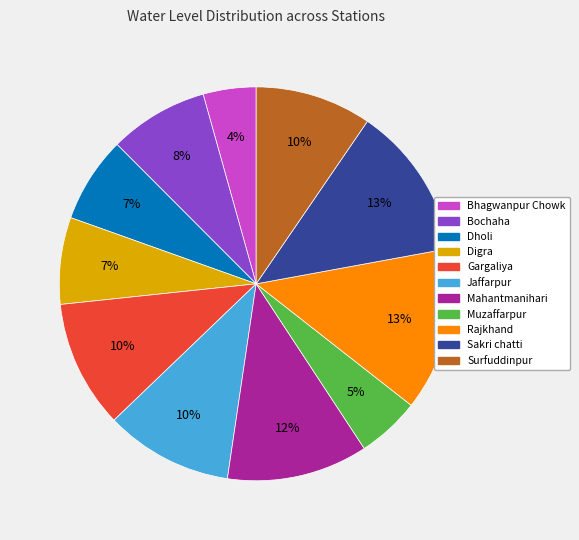

Between Rajkhand and Dholi, which is larger?

Rajkhand